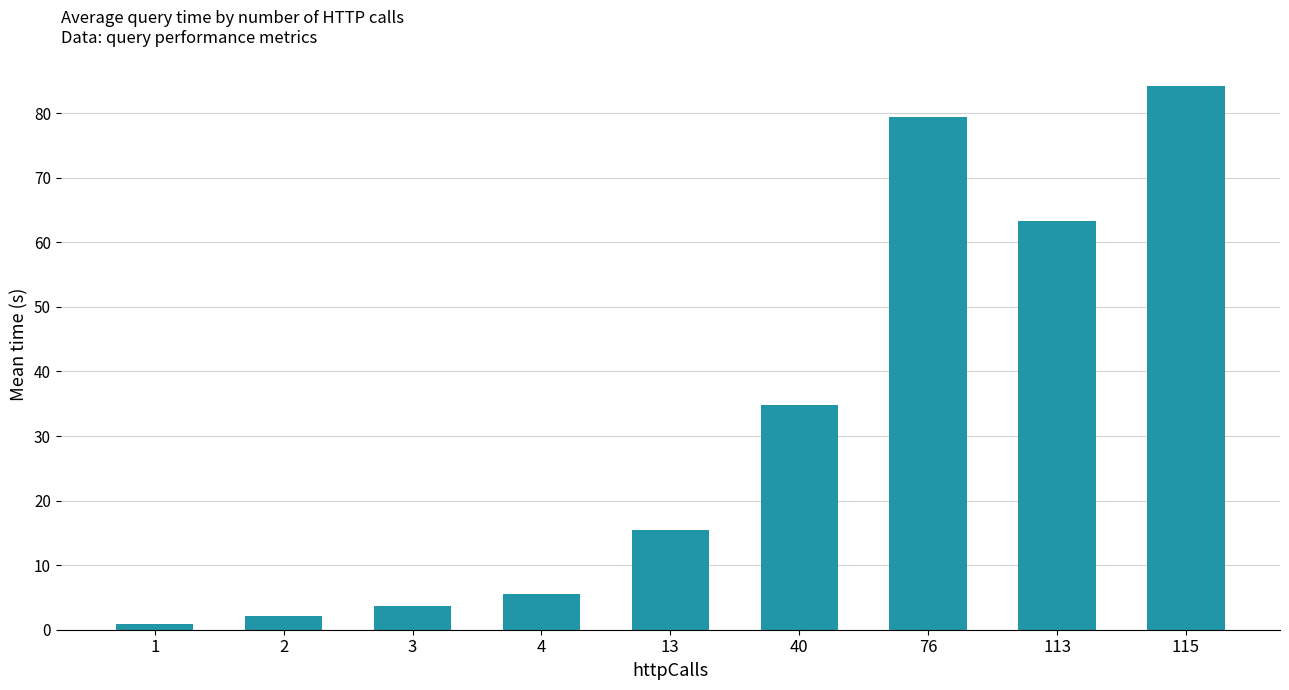

Between 115 and 13, which is larger?

115